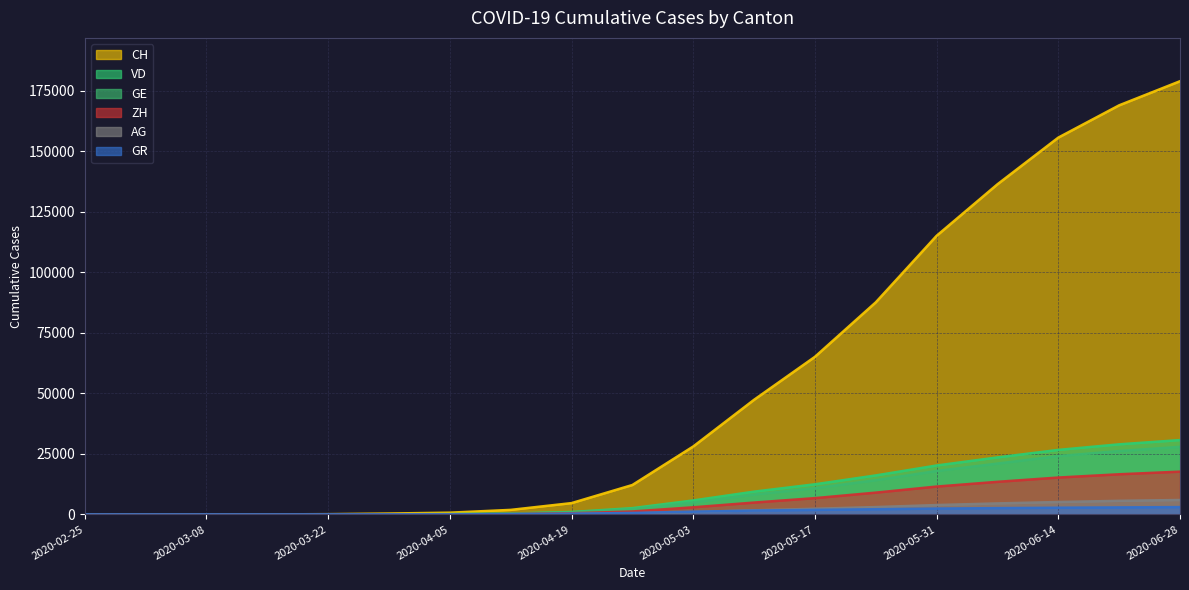

How many data points in AG are above 424?

9